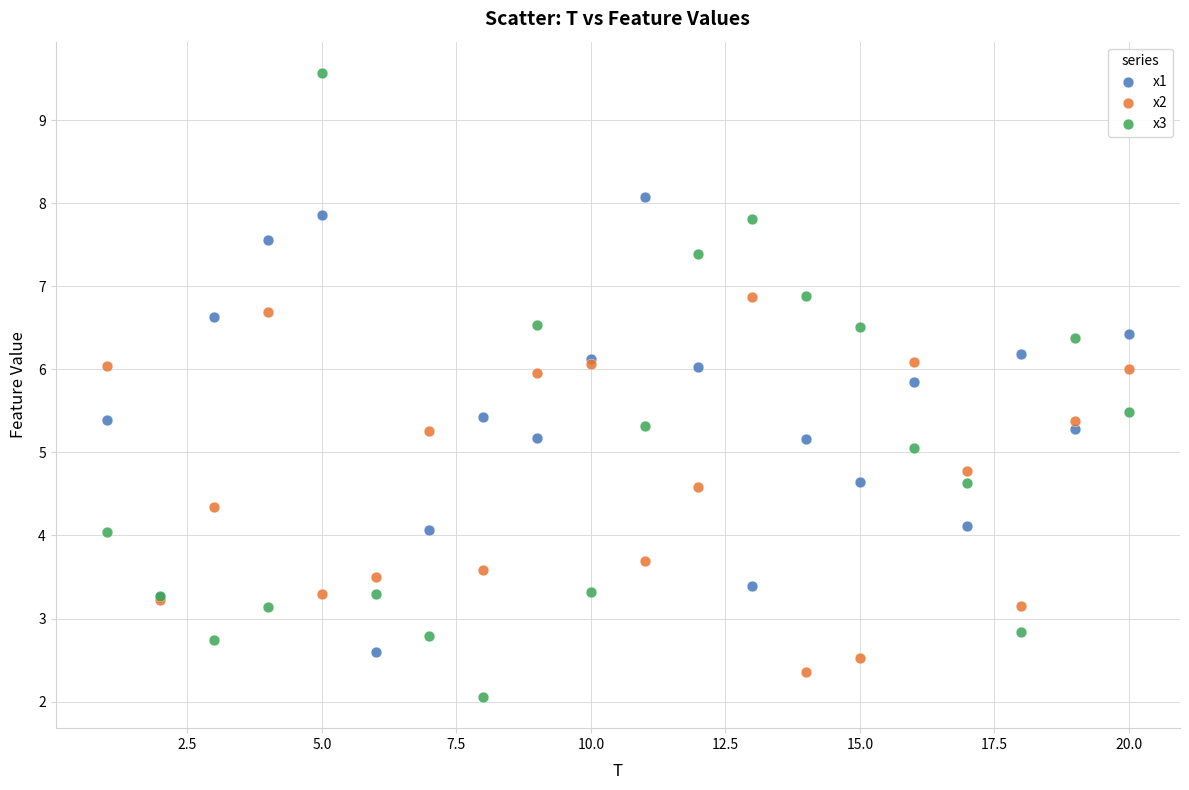

Which series has the widest spread of Y values?

x3